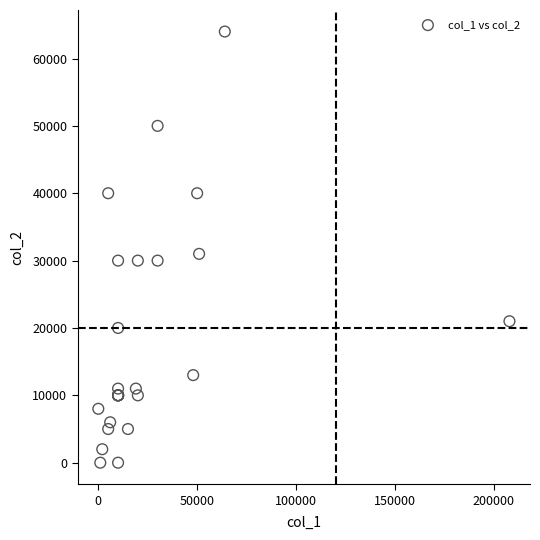

What Y value in the scatter plot is closest to 32000?

31000